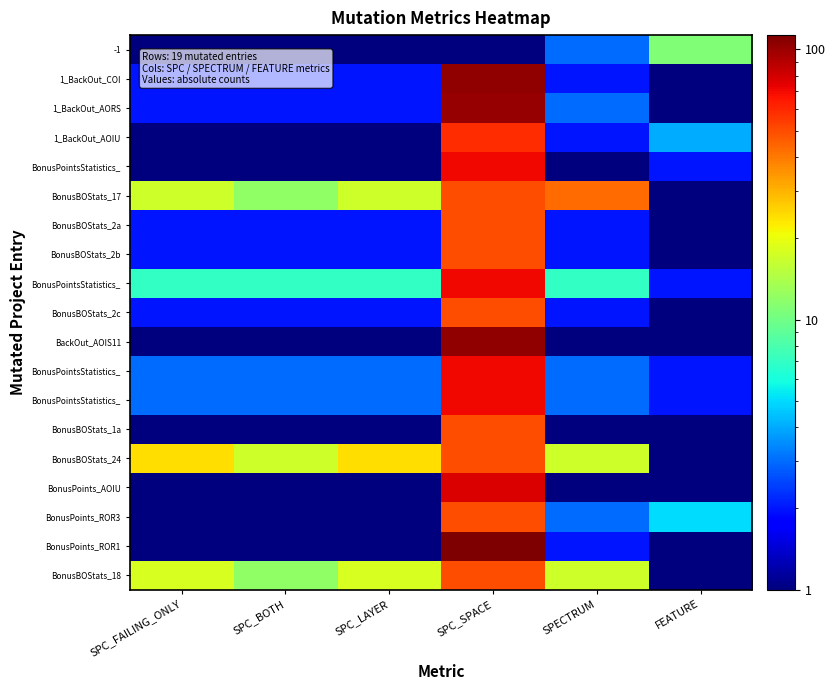

What is the spread (max minus min) of values at SPC_LAYER?

23.0